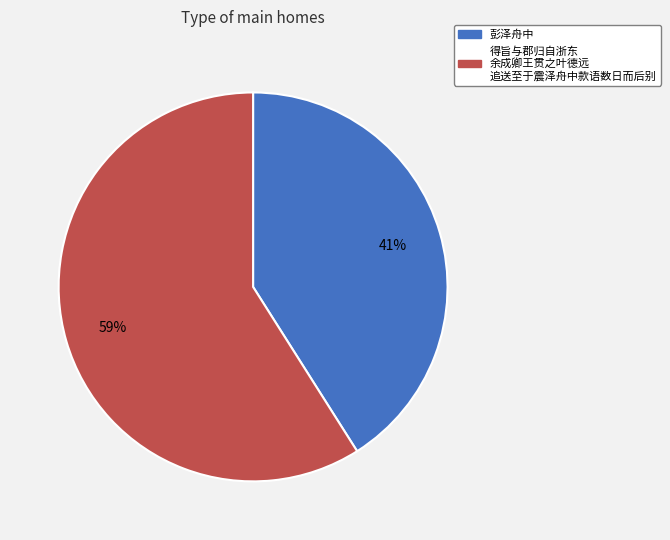

Count the number of slices in the pie.

2